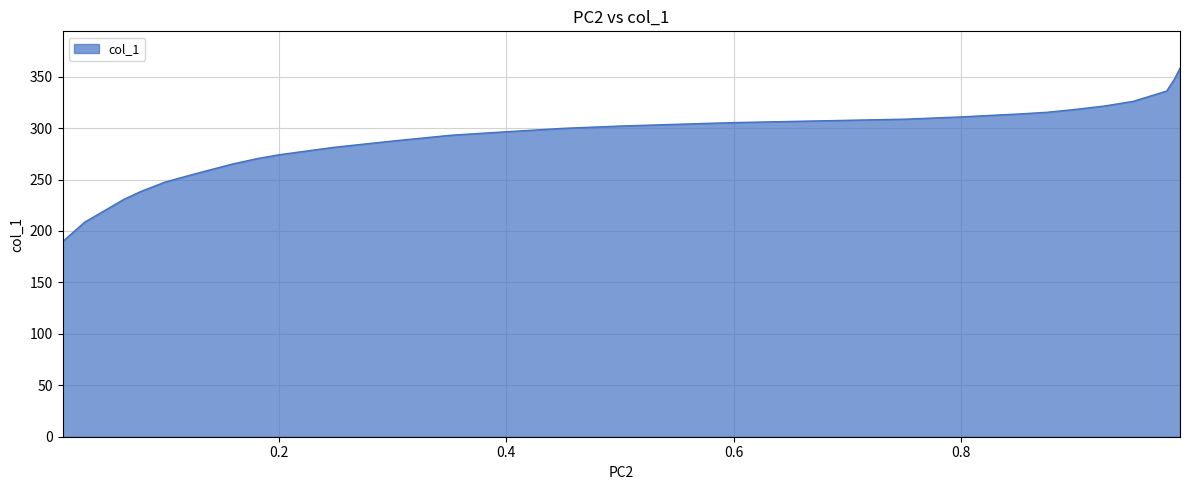

What is the difference between the maximum and minimum values?

168.6